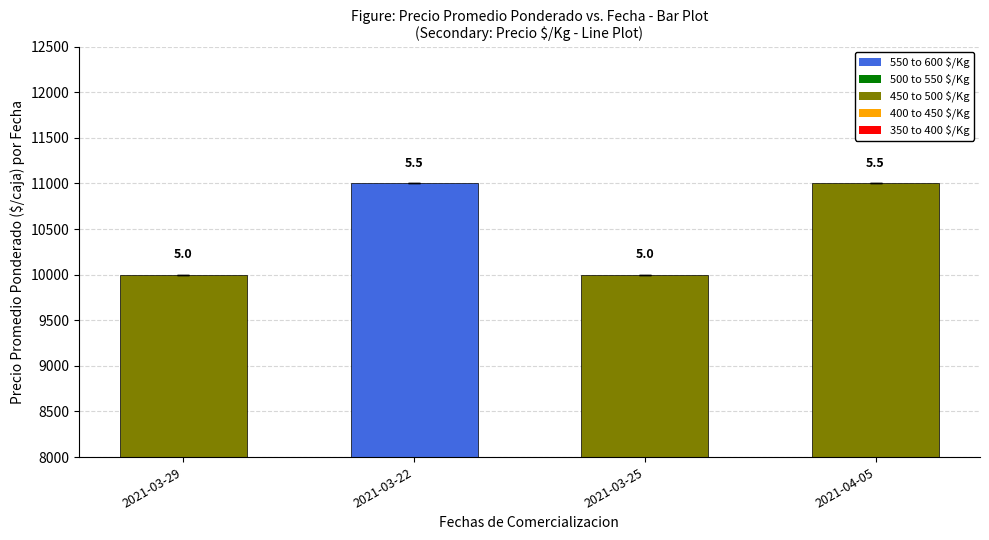

How many values in the Precio maximo series are below 11000?

2